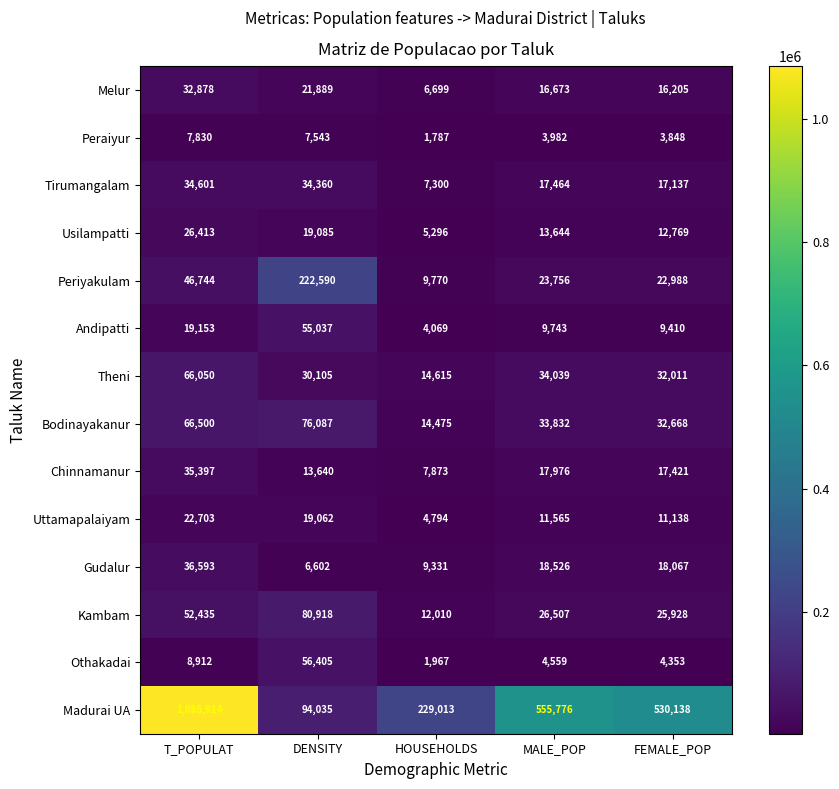

Which series has the widest spread of values?

Madurai UA